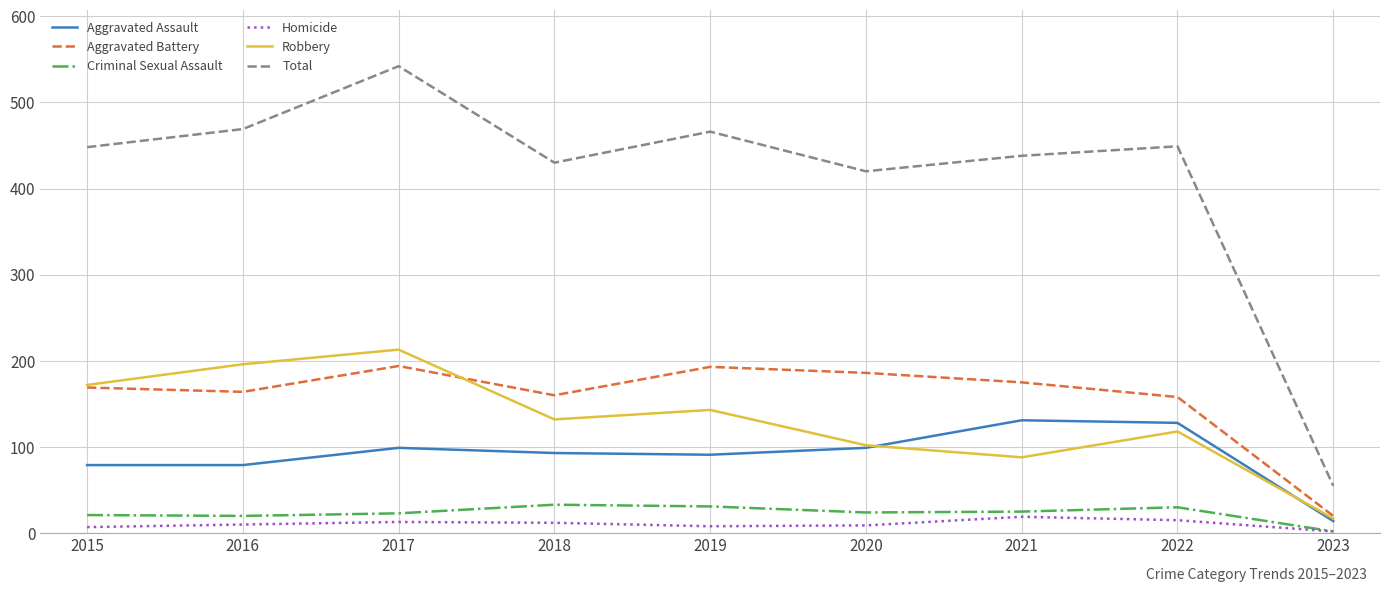

Which series has the largest total across all categories?

Total